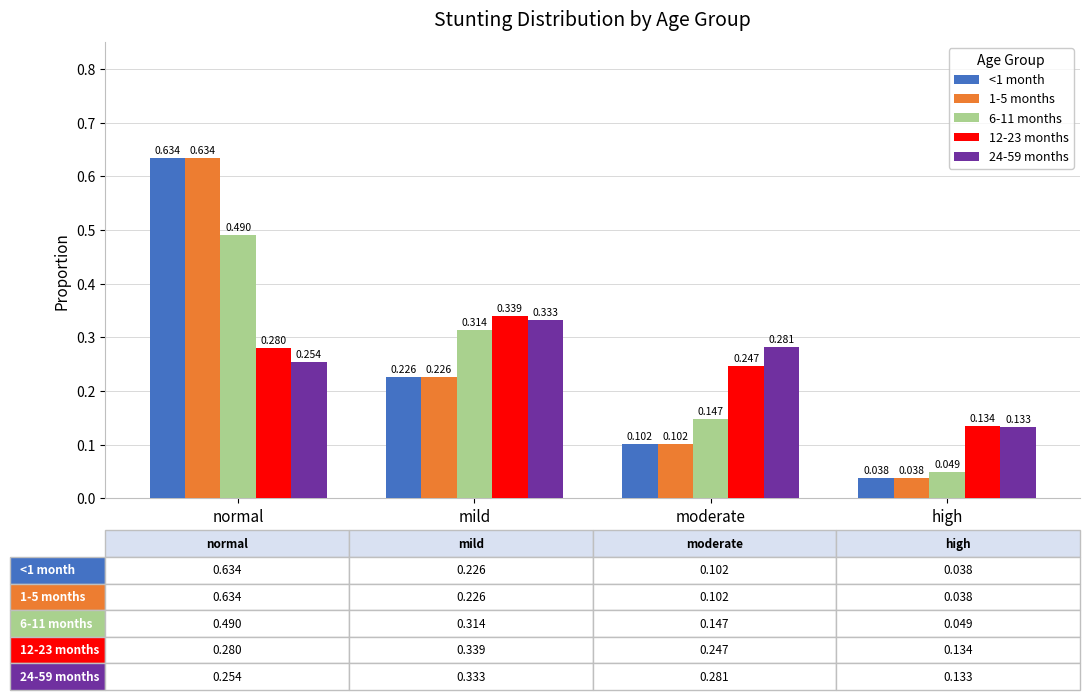

Which label corresponds to the smallest value in the chart?

high